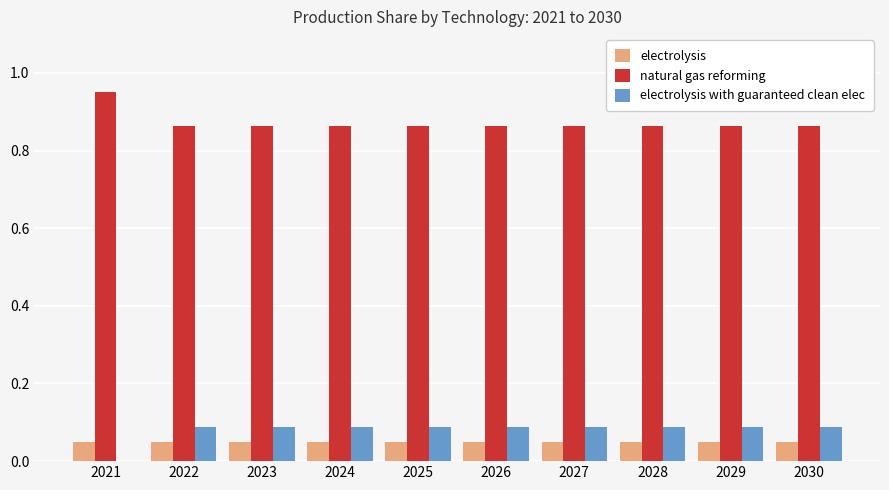

The value of electrolysis with guaranteed clean elec at 2026 is 0.2. True or false?

False